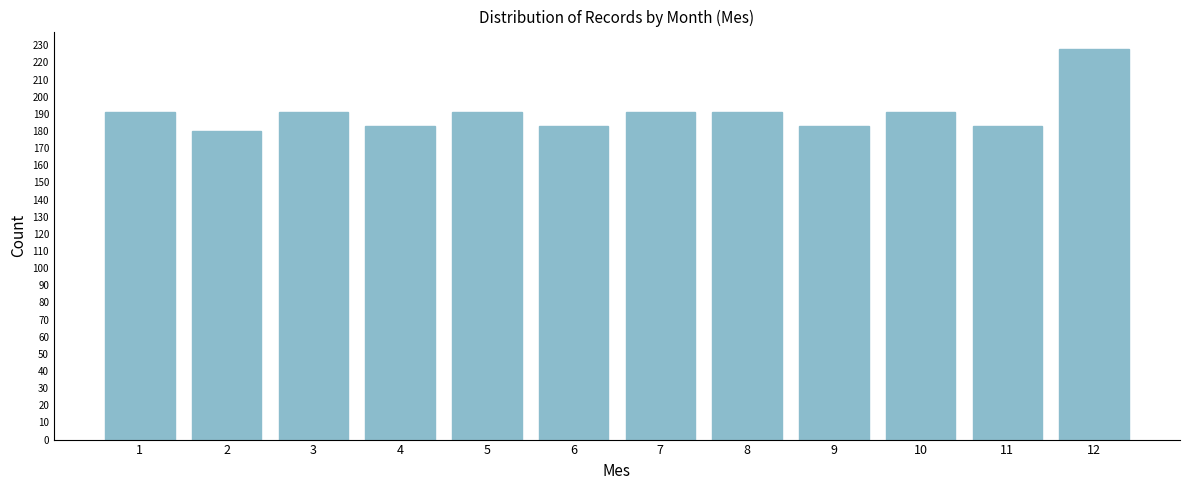

Reading left to right, extract all data points from this chart.

191	180	191	183	191	183	191	191	183	191	183	228